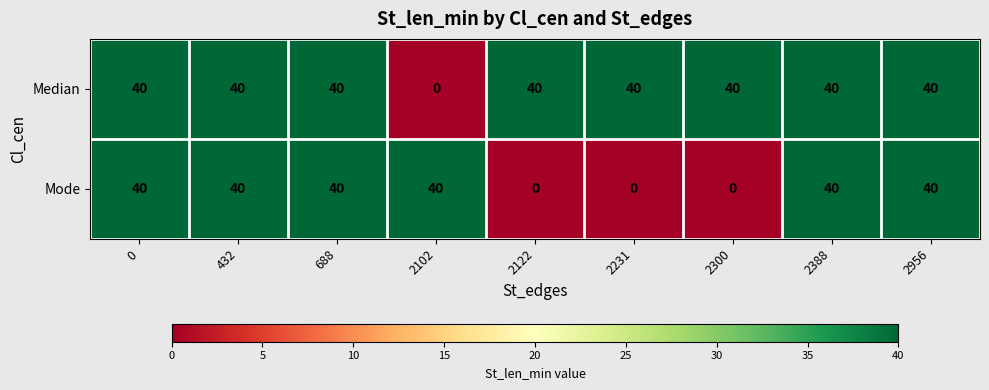

What is the total value across all series at 2388?

80